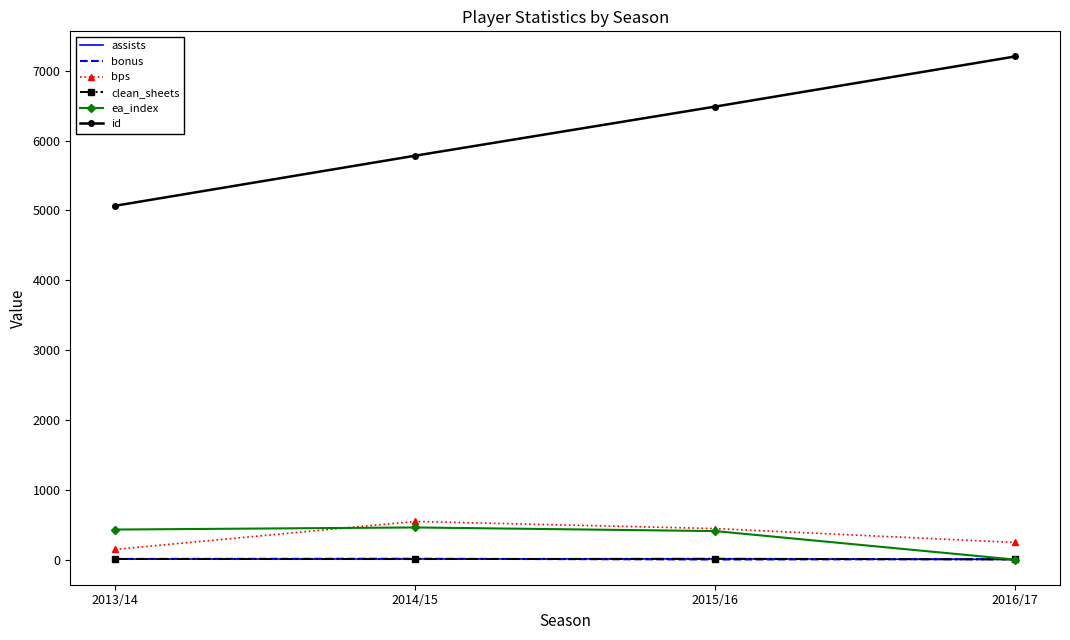

At which label is id closest to 6137?

2015/16